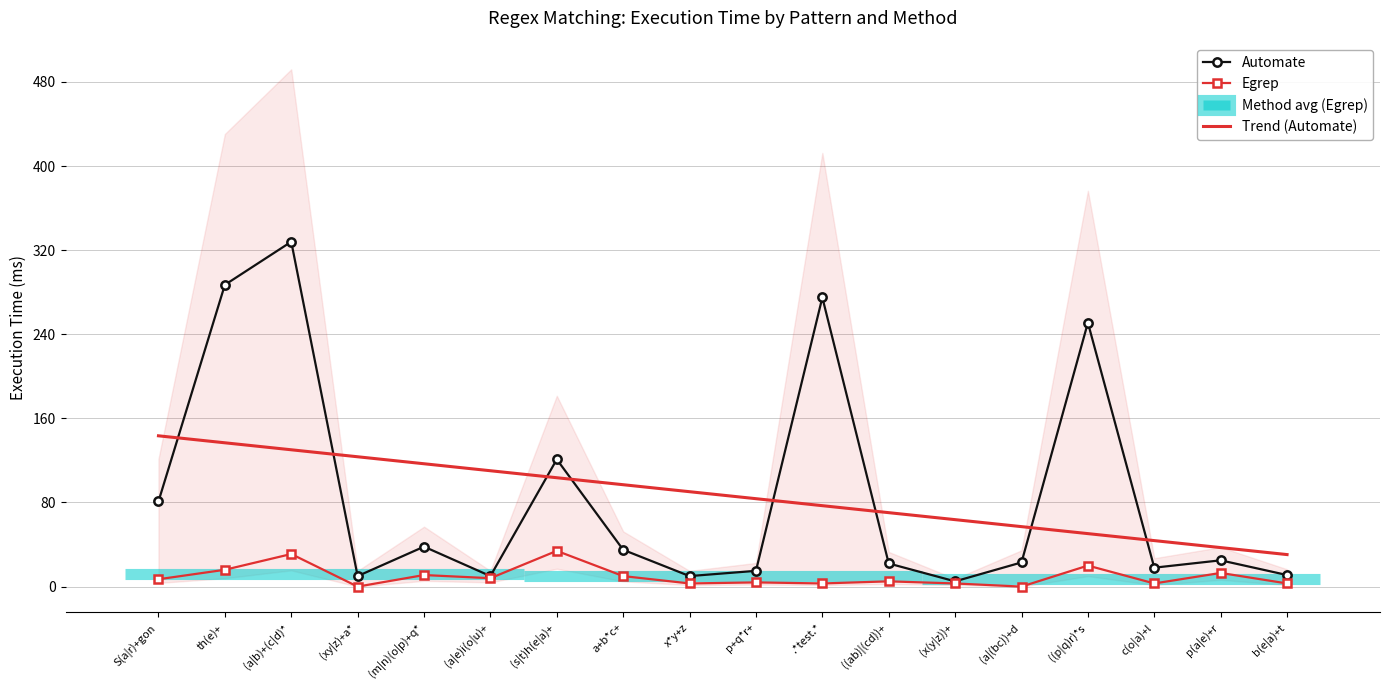

What is the label of the 17th point from the left?

p(a|e)+r